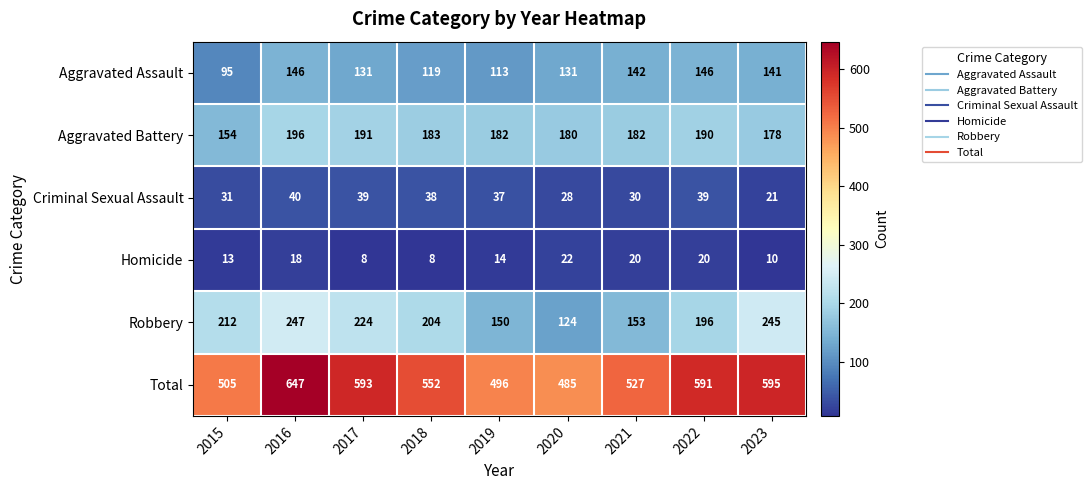

True or false: Criminal Sexual Assault has a value of 28 at 2020.

True